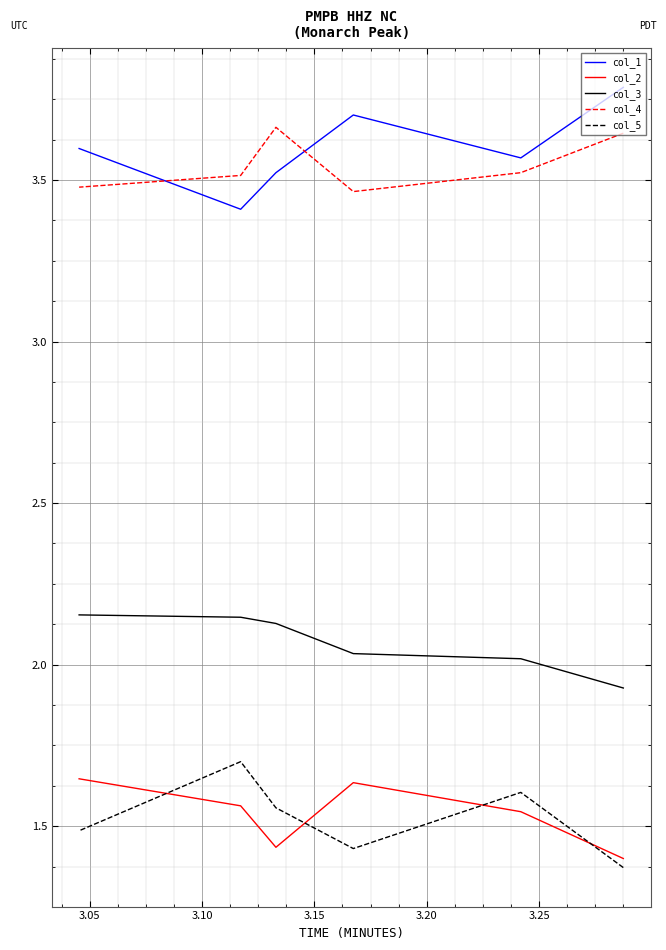

Is this an area chart (filled region under the line)?

No